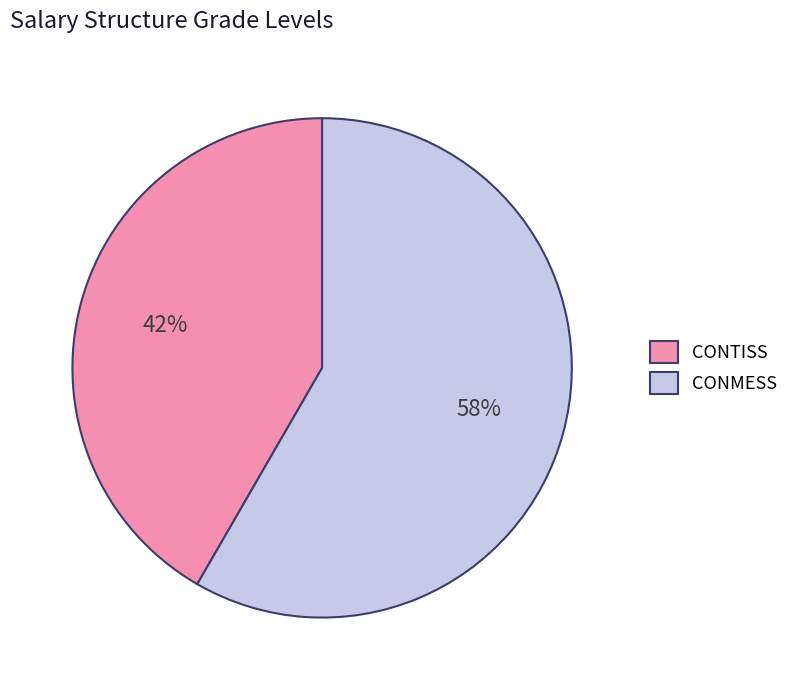

The CONTISS slice represents 42% of the pie. True or false?

True